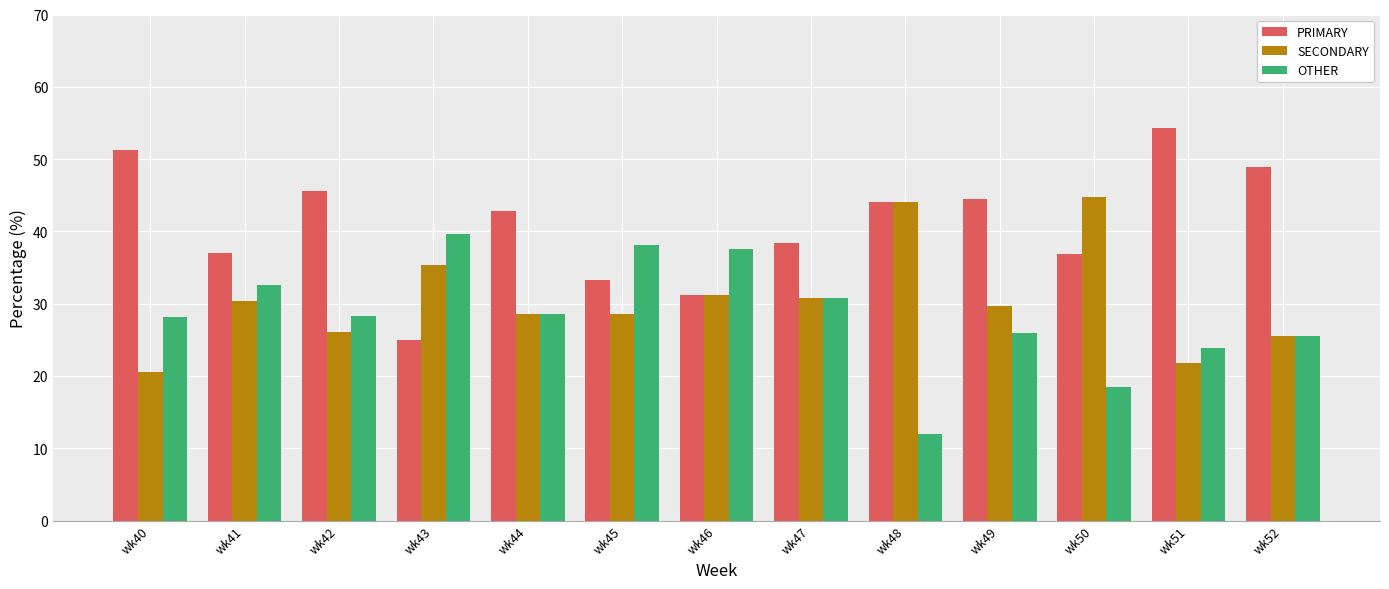

At which category does the chart reach its minimum across all series?

wk48